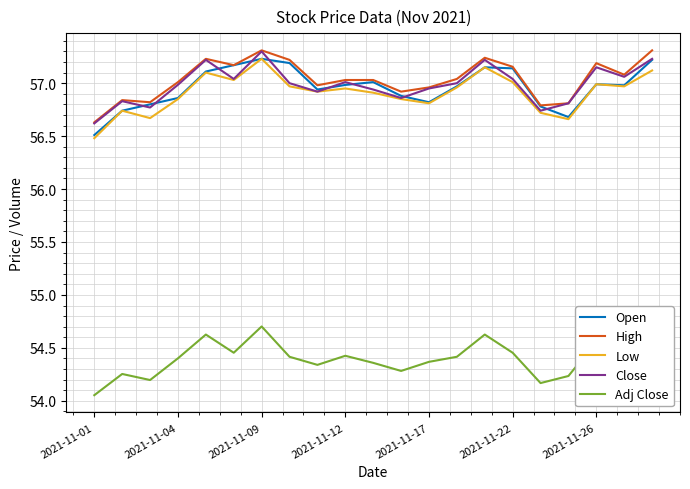

What is the highest value of the High series?

57.3